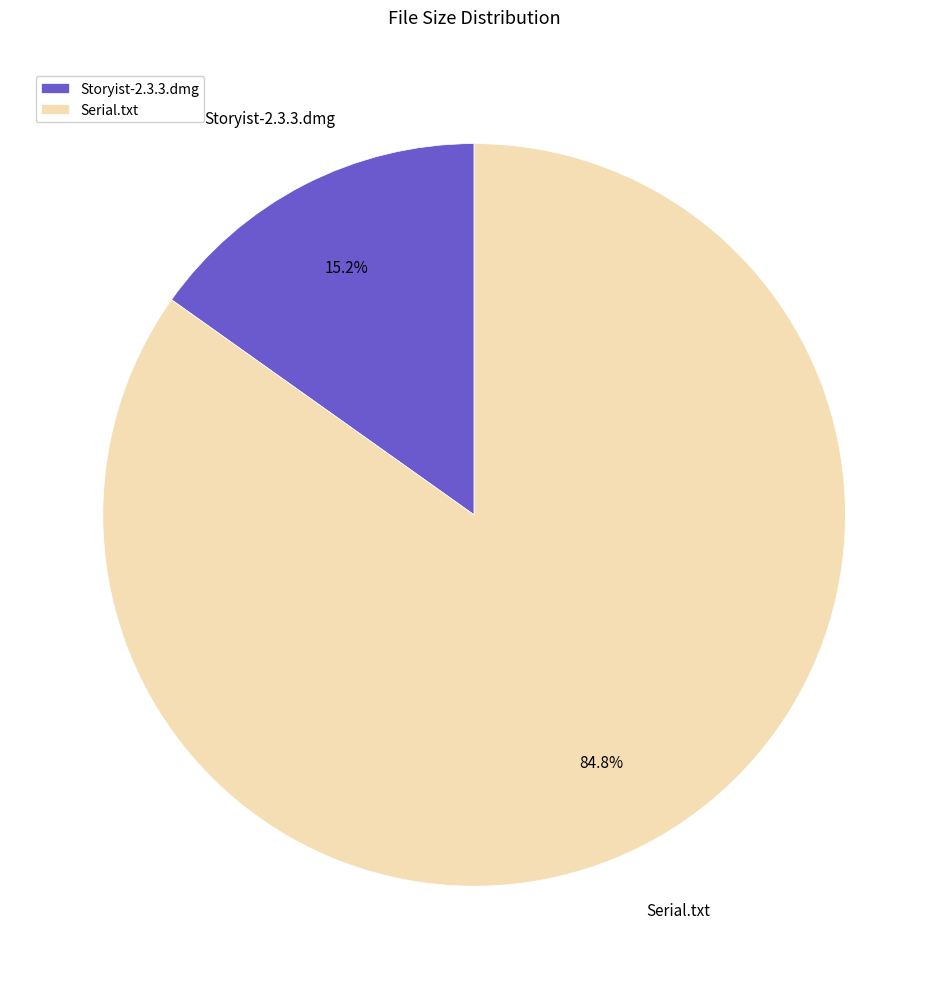

What is the largest slice in the pie chart?

Serial.txt